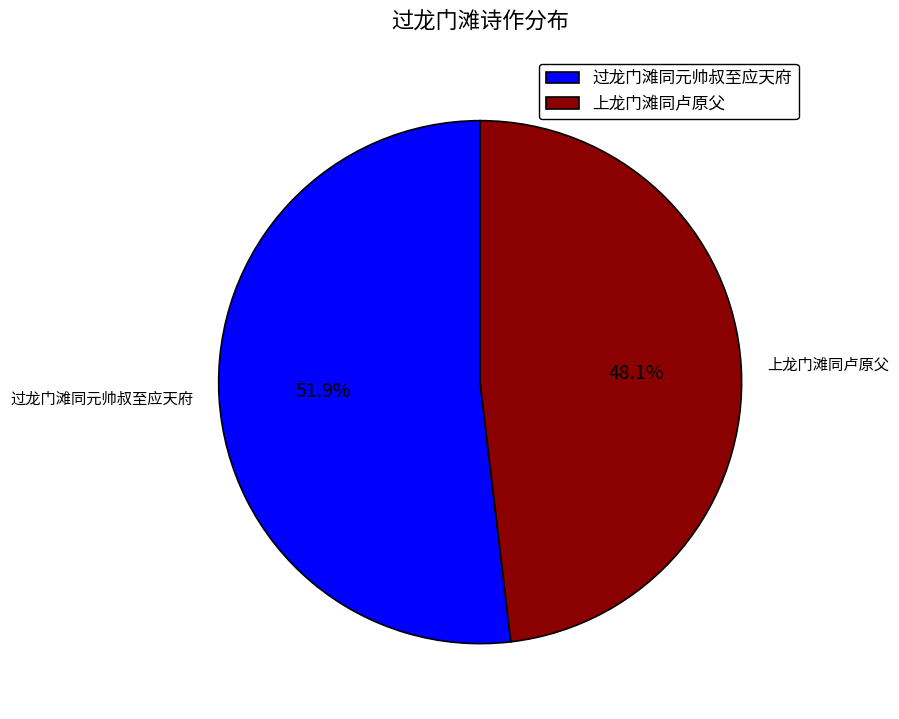

Does 过龙门滩同元帅叔至应天府 account for over 50% of the chart?

Yes